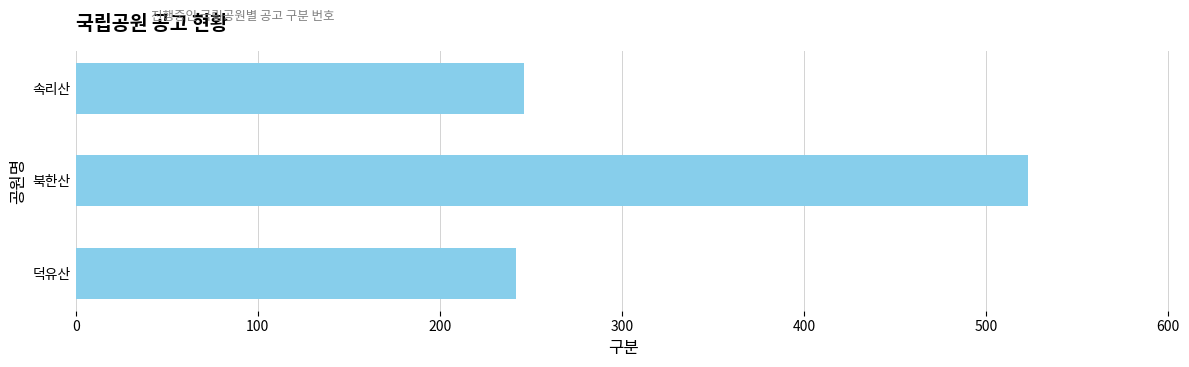

Reading bottom to top, list all the values displayed in this chart.

덕유산=242	북한산=523	속리산=246